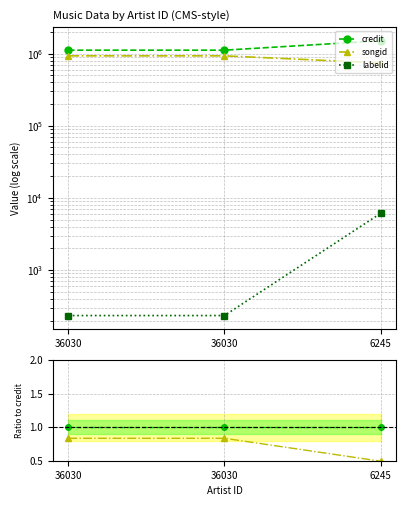

Is it true that labelid equals 0.0 at 36030?

False